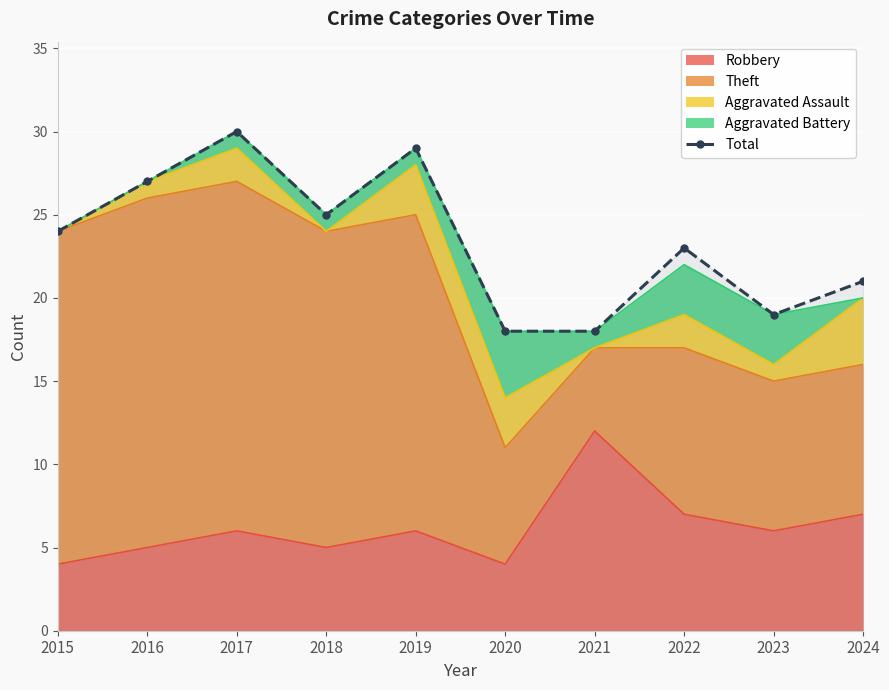

Reading left to right, extract all data points from this chart.

24	27	30	25	29	18	18	23	19	21